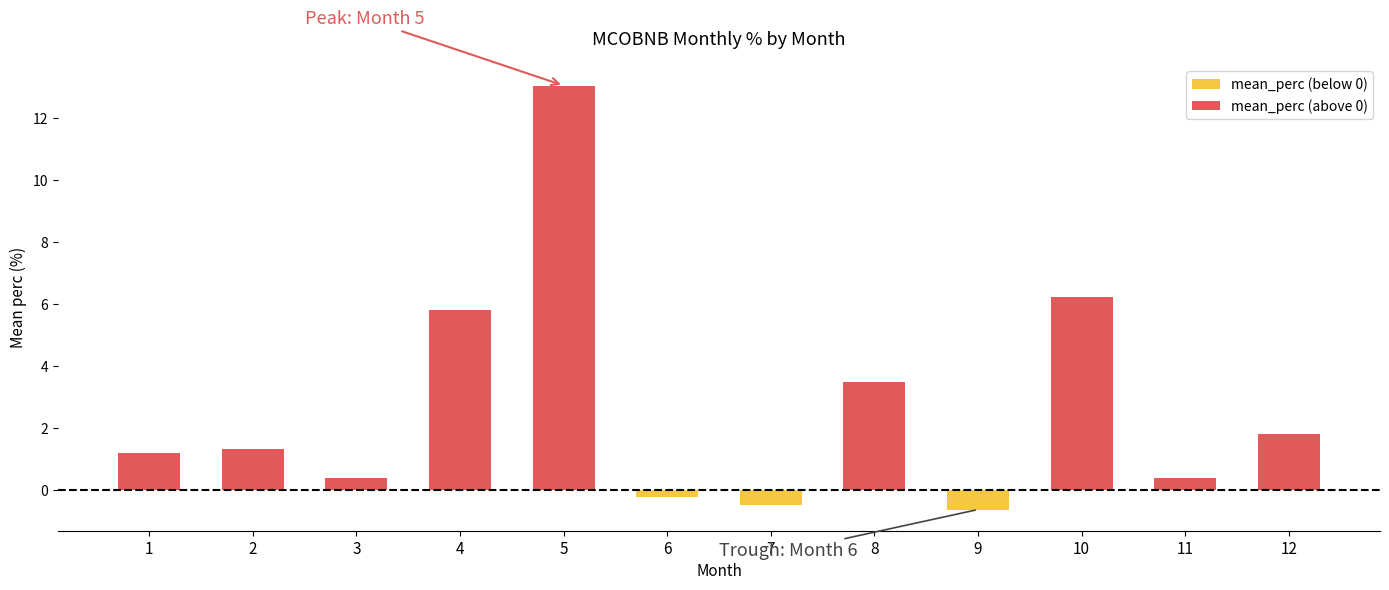

The value of mean_perc (above 0) at 1 is 0.6. True or false?

False